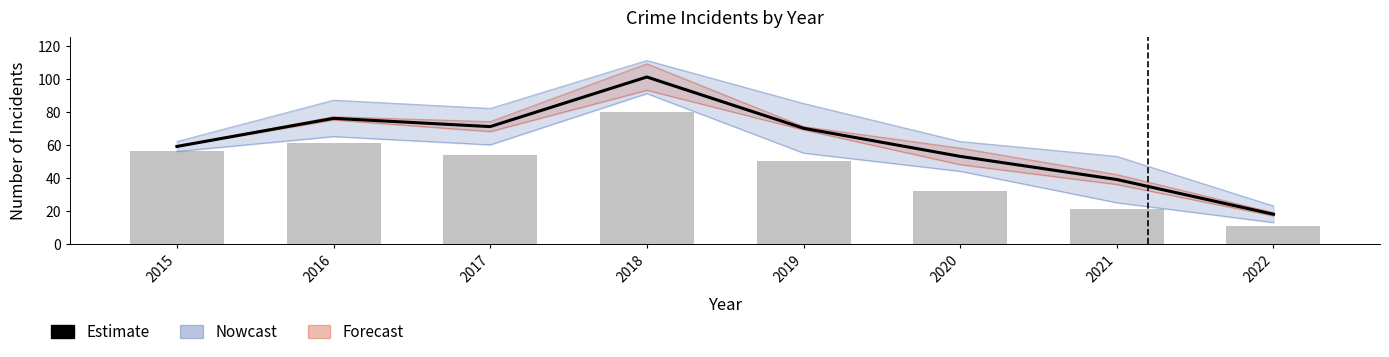

True or false: Theft has a value of 19 at 2016.

False